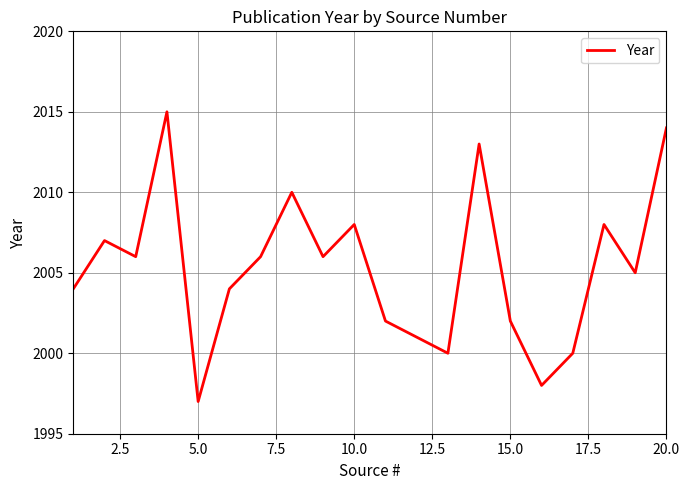

Does the chart display data point markers on the line(s)?

No